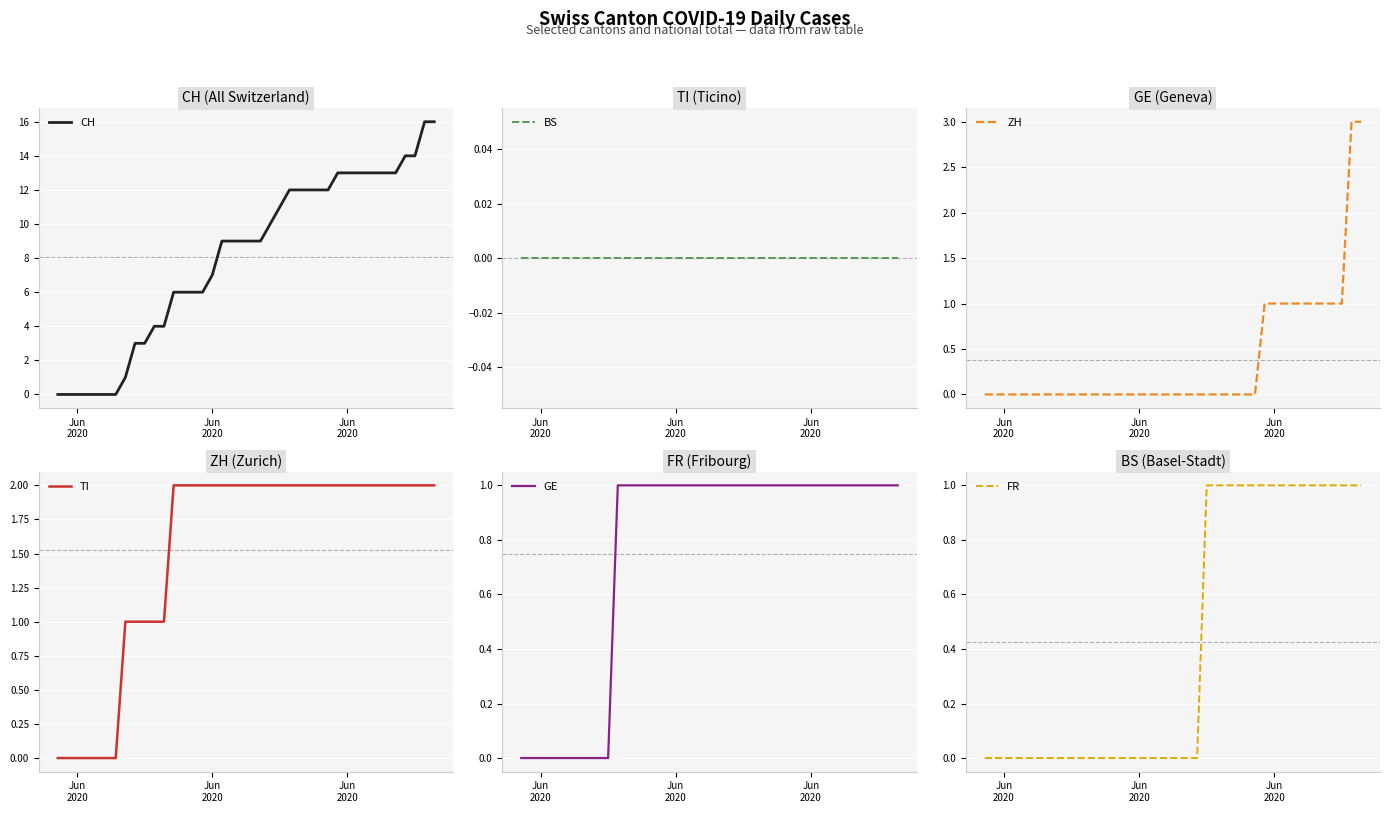

What is the label of the 17th point from the left?

Jun 2020